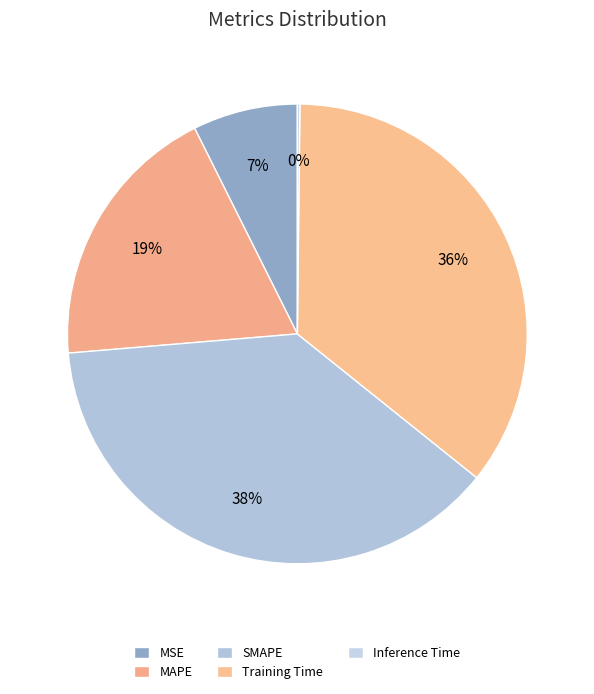

What percentage is the SMAPE slice, to the nearest percent?

38%